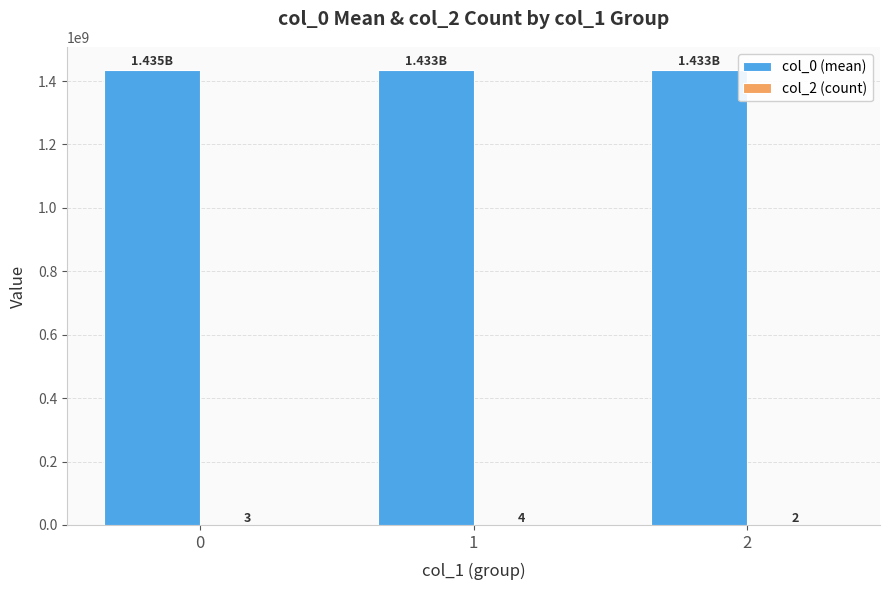

Which series has the largest total across all categories?

col_0 (mean)